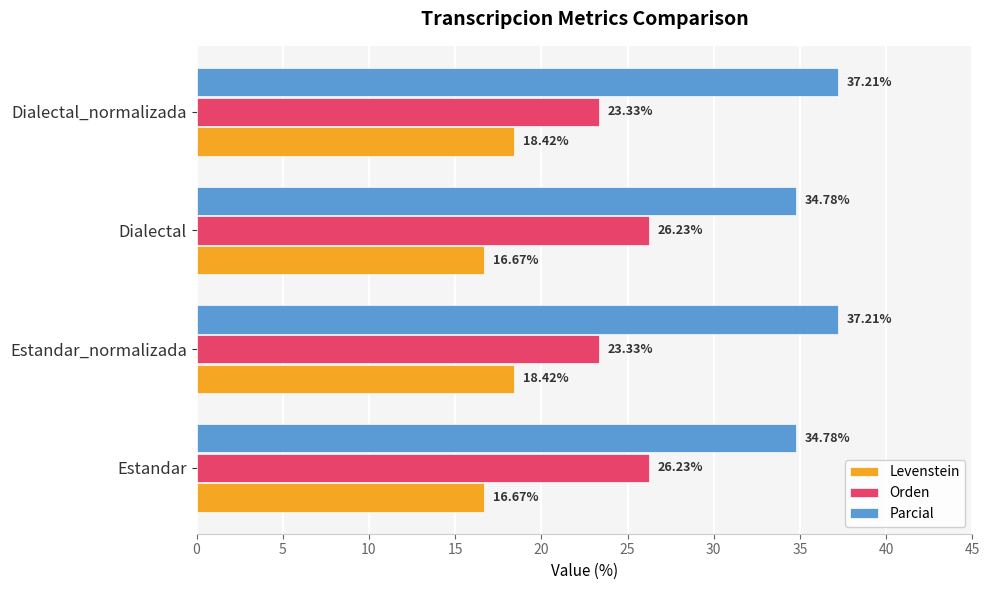

What is the sum of all Parcial values?

144.0